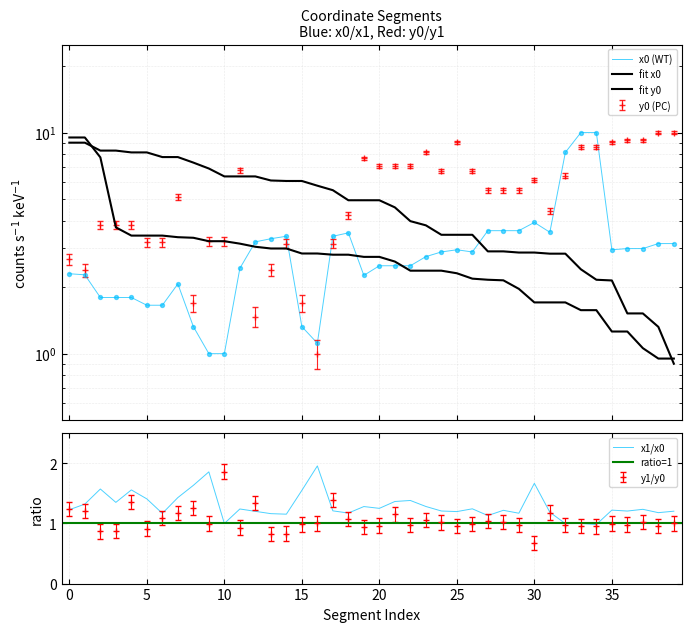

Is the value of x0 at 18 greater than the value of y0 at 17?

Yes